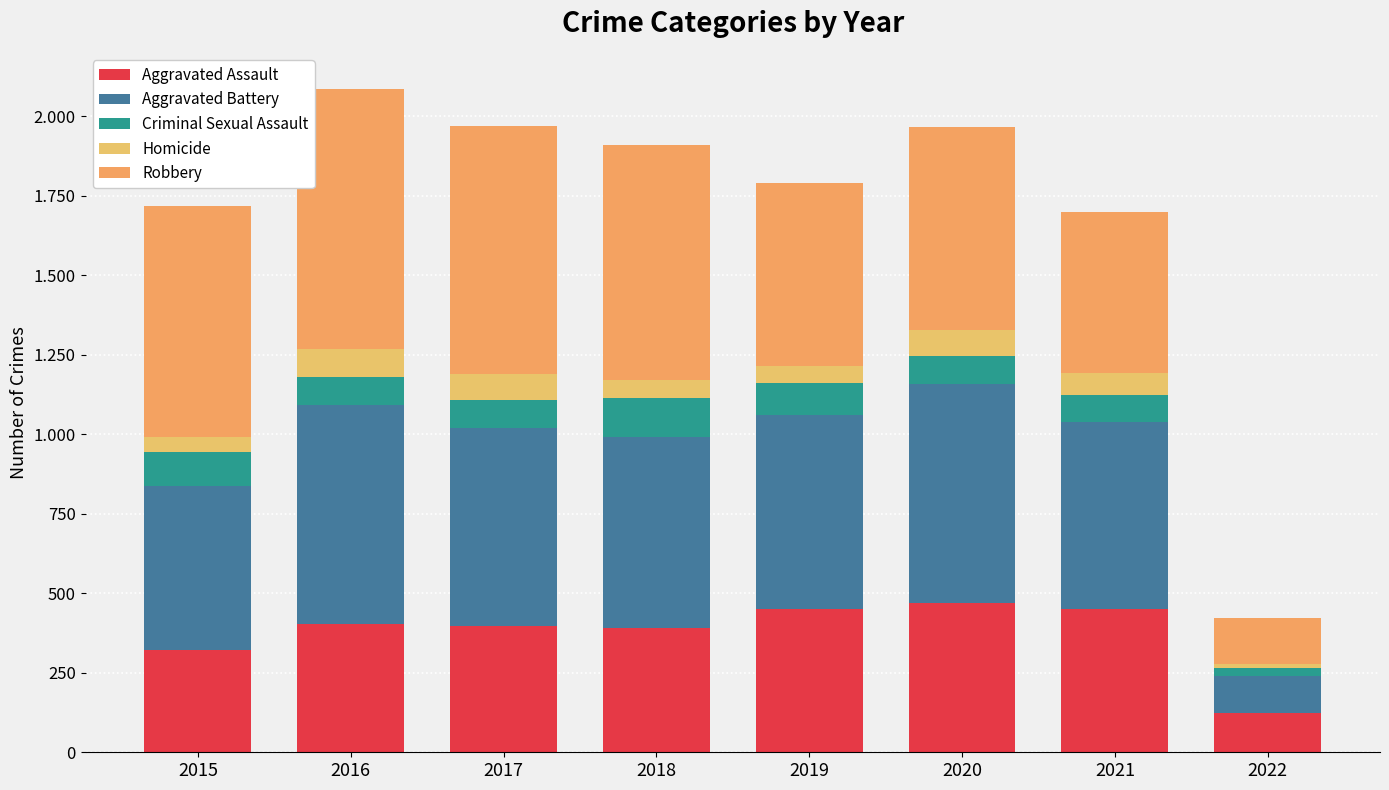

Rank the series at 2019 from lowest to highest value.

Homicide, Criminal Sexual Assault, Aggravated Assault, Robbery, Aggravated Battery